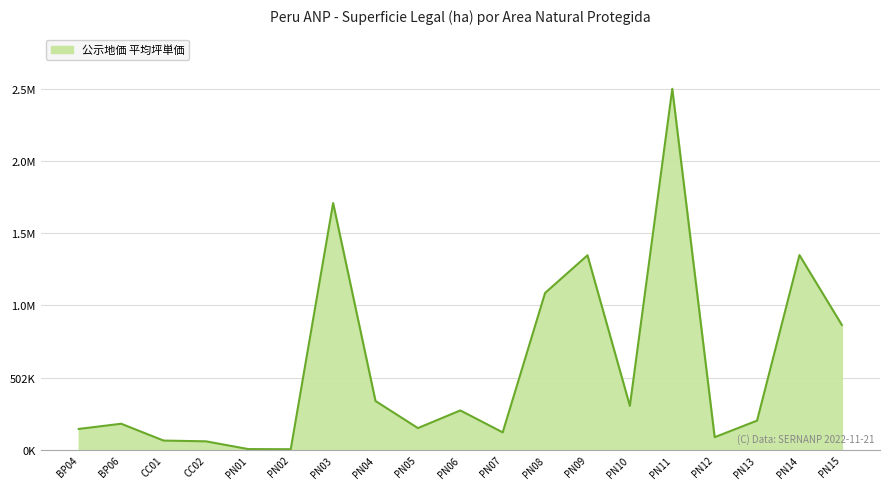

At which label is the value closest to 1257735?

PN09